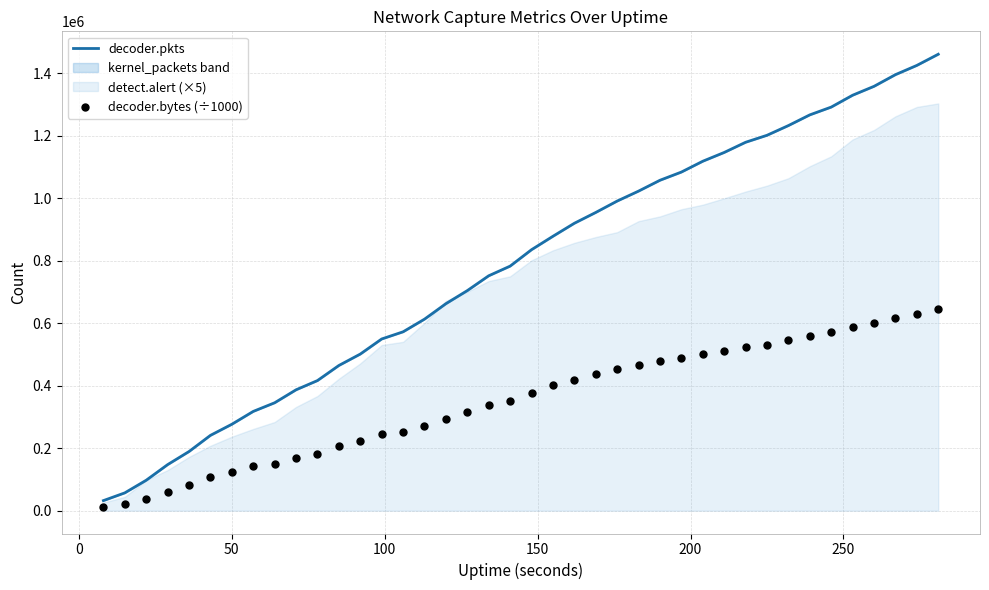

At how many categories does at least one series exceed 1286901?

6